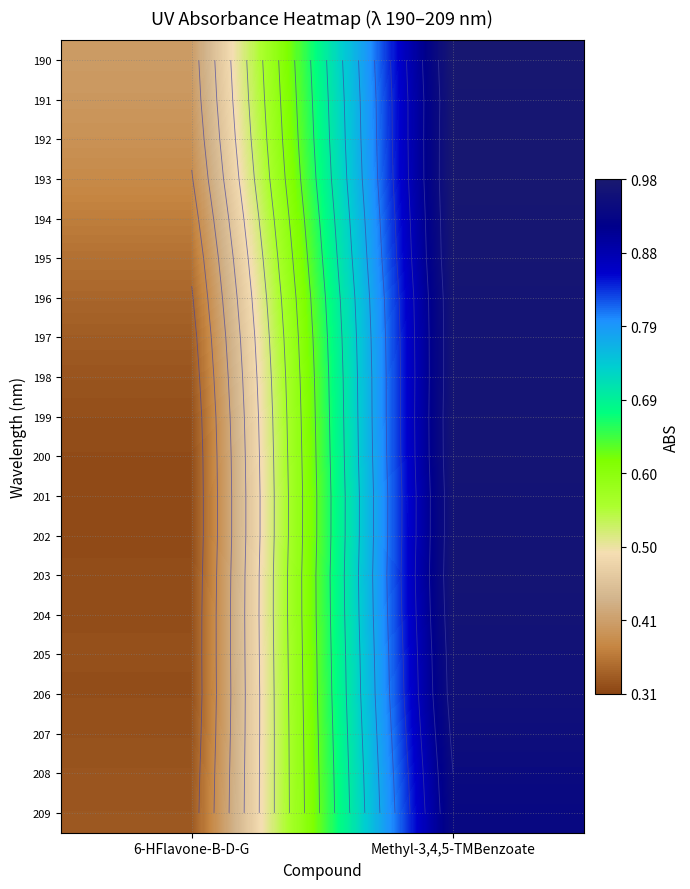

Rank the series by their maximum value, from highest to lowest.

190, 193, 192, 194, 191, 195, 199, 200, 203, 196, 198, 197, 202, 201, 204, 205, 206, 207, 208, 209